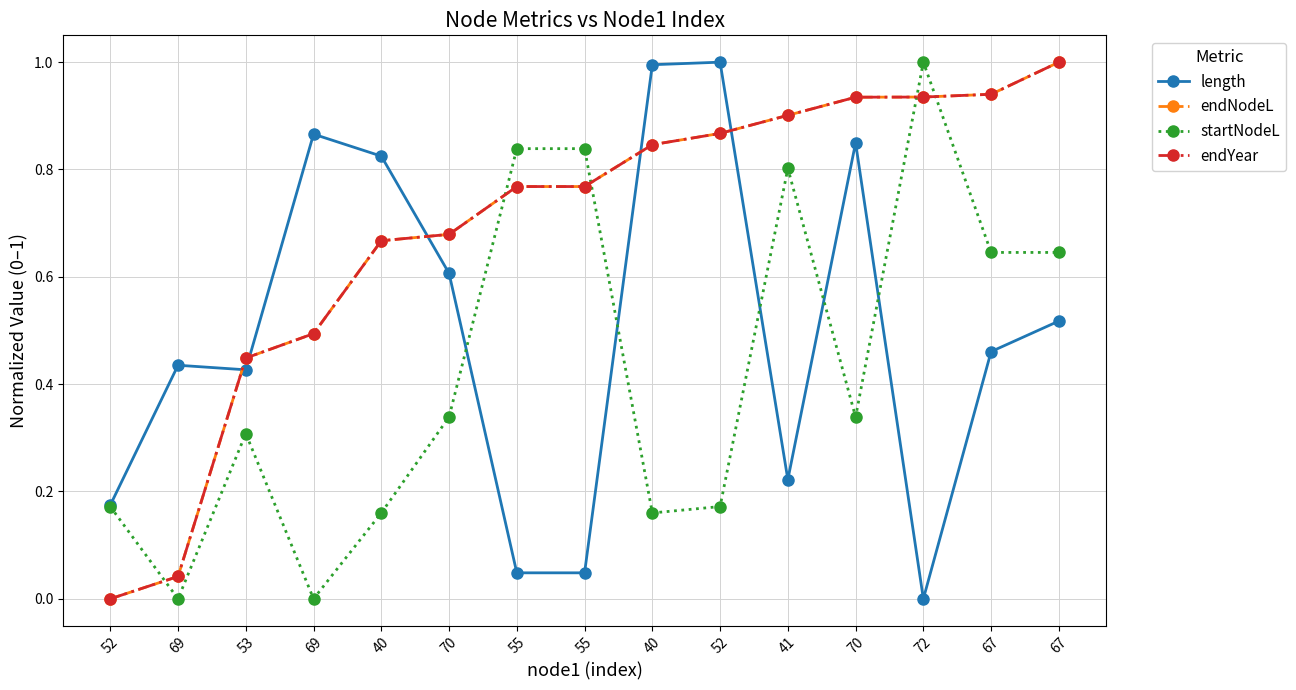

In length, how many points are lower than both neighbors (excluding endpoints)?

3